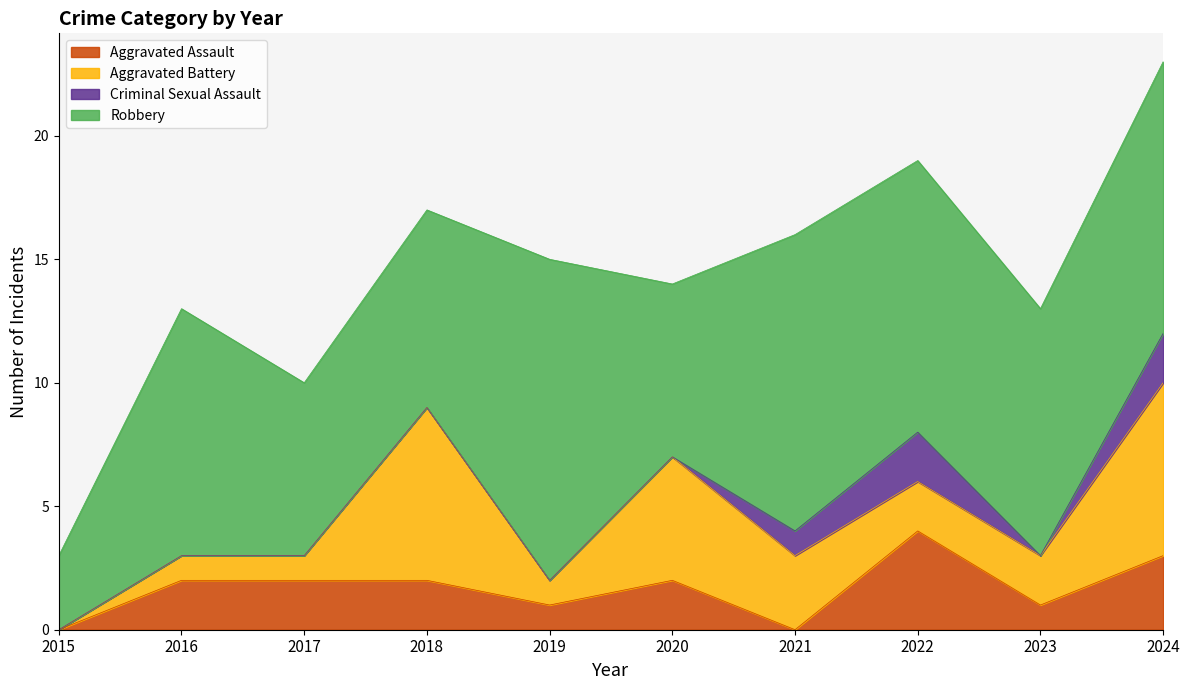

List the series in order of their peak value, highest first.

Robbery, Aggravated Battery, Aggravated Assault, Criminal Sexual Assault